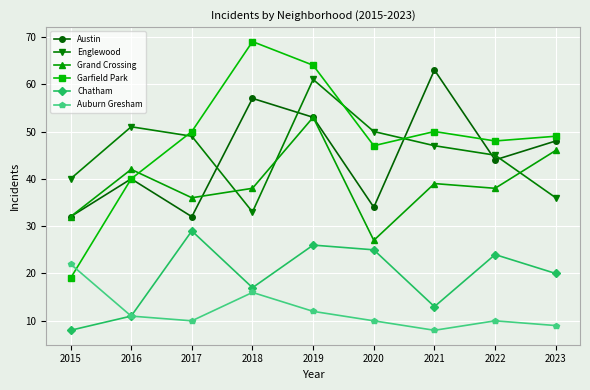

What is the lowest value of the Auburn Gresham series?

8